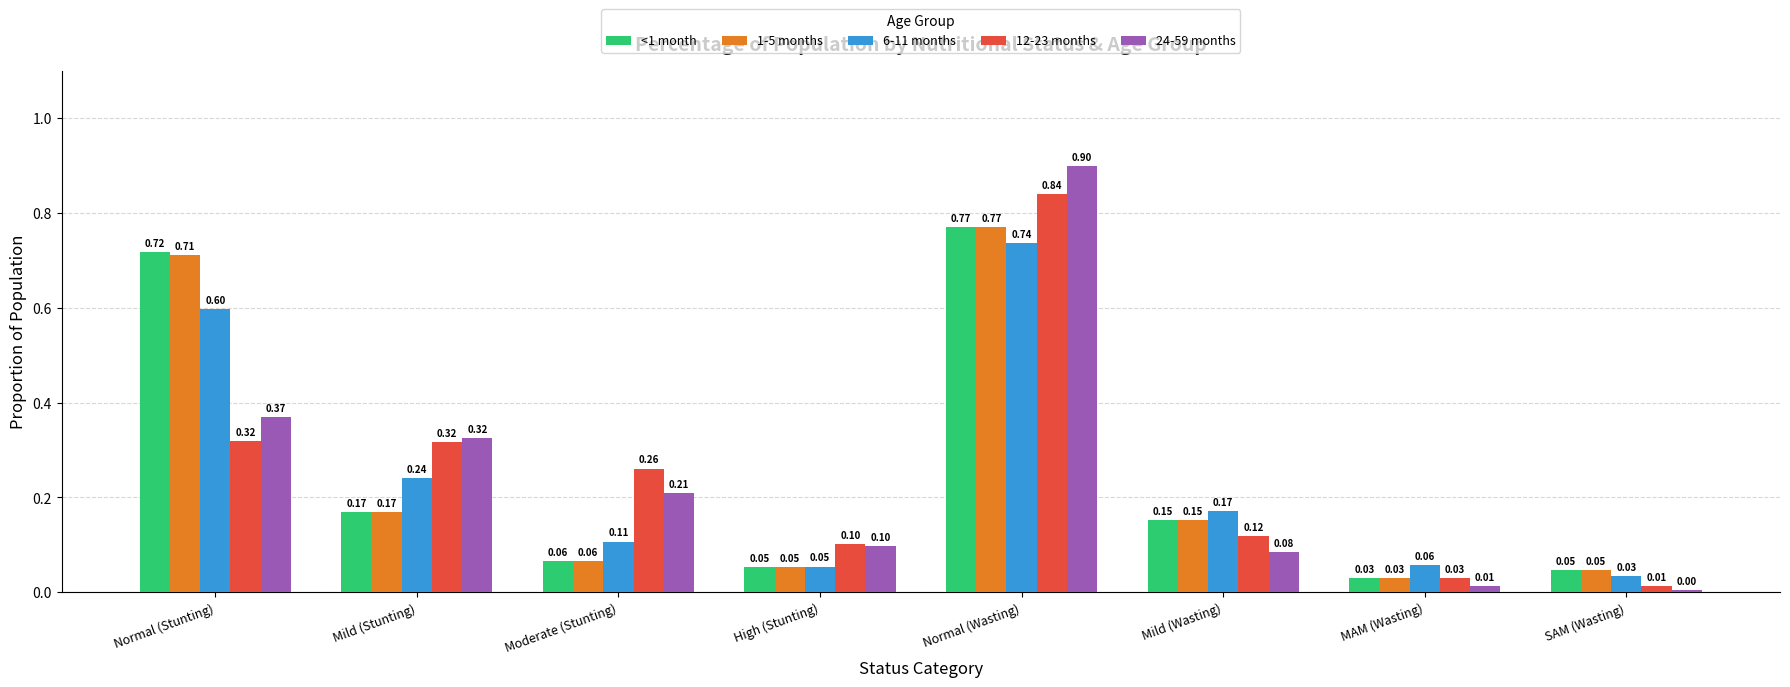

Which category has the lowest value across all series?

SAM (Wasting)